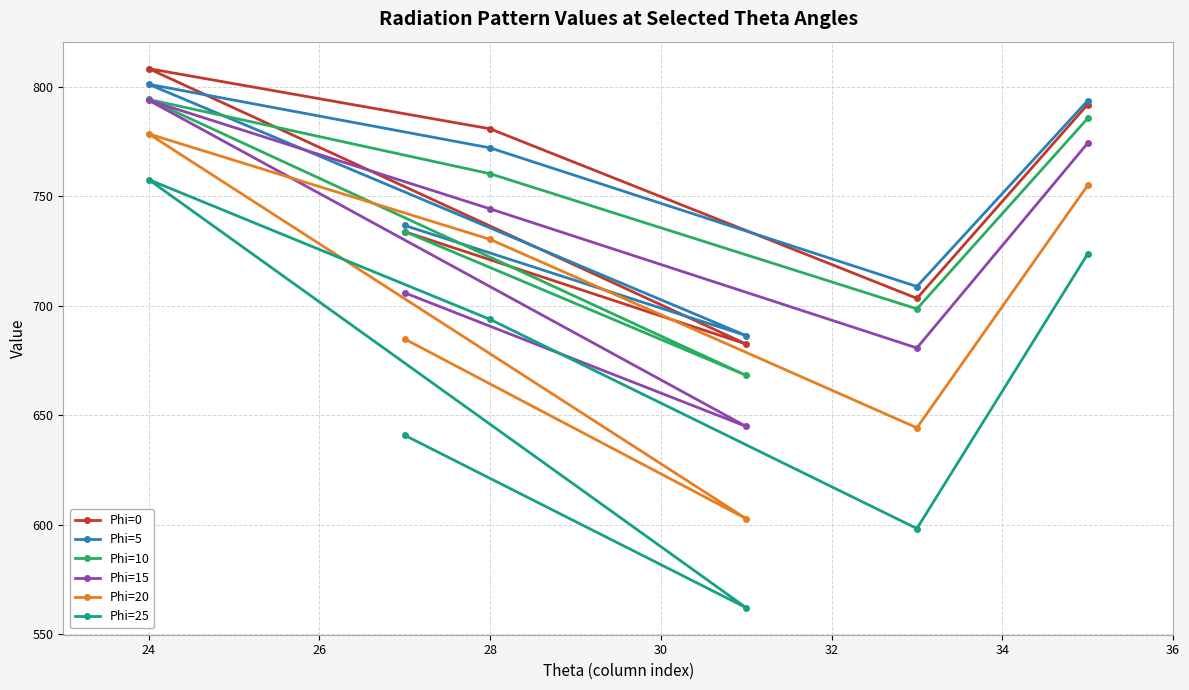

What are all the series names shown in the legend?

Phi=0, Phi=5, Phi=10, Phi=15, Phi=20, Phi=25